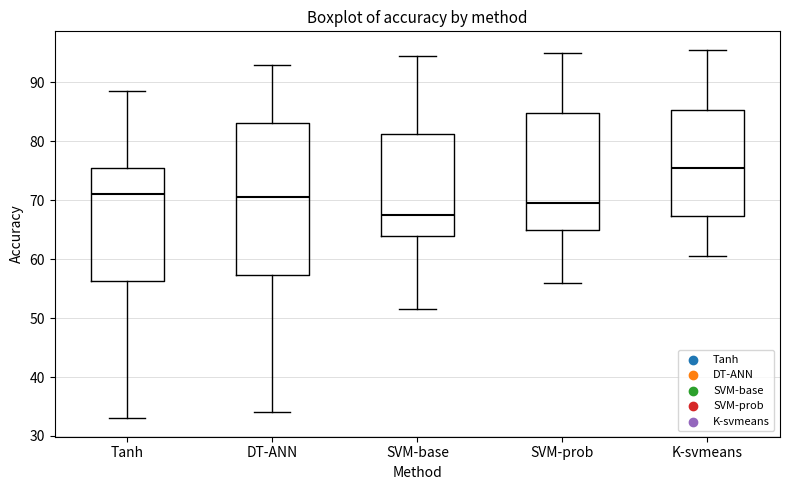

Reading left to right, transcribe this box plot: for each box, give where its median line is, the range the box spans, and where its two whiskers end, as read against the y-axis. The values are not printed on the chart, so give them approximately, as read against the axis.

Tanh: median 71, box 56 to 76, whiskers 33 to 89
DT-ANN: median 71, box 57 to 83, whiskers 34 to 93
SVM-base: median 68, box 64 to 81, whiskers 52 to 95
SVM-prob: median 70, box 65 to 85, whiskers 56 to 95
K-svmeans: median 76, box 67 to 85, whiskers 61 to 96